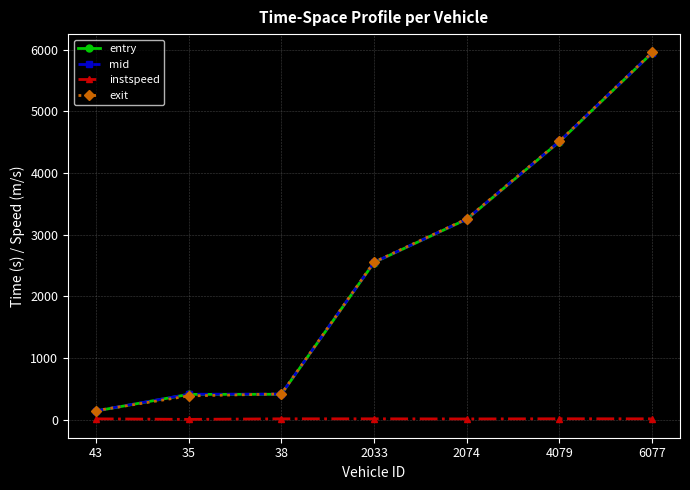

Where does the mid series first go above 2552?

2033